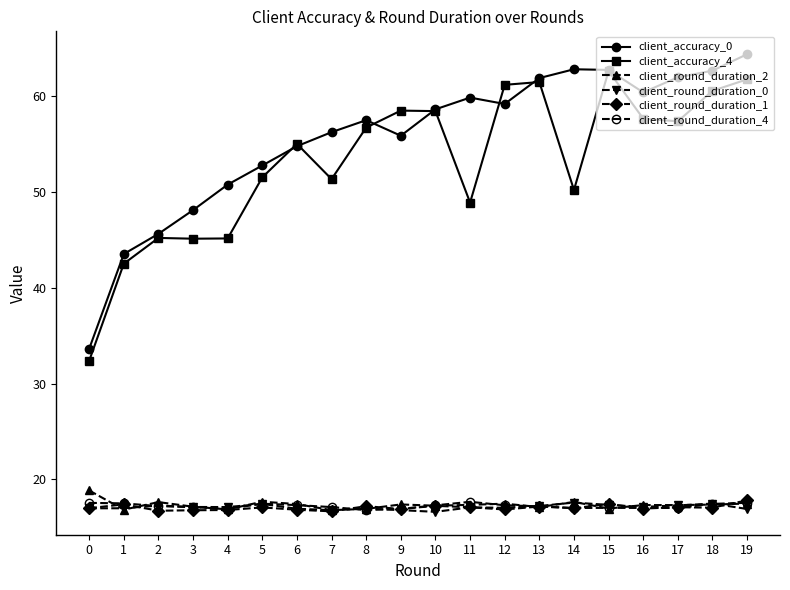

Is it true that client_round_duration_4 equals 17.3 at 6?

True